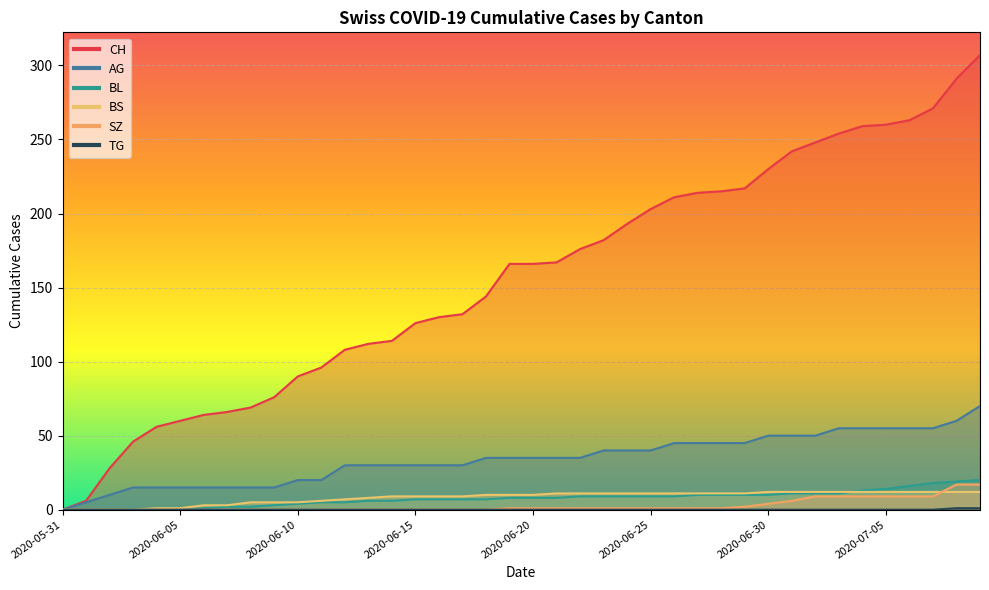

At which category does the chart reach its minimum across all series?

2020-05-31